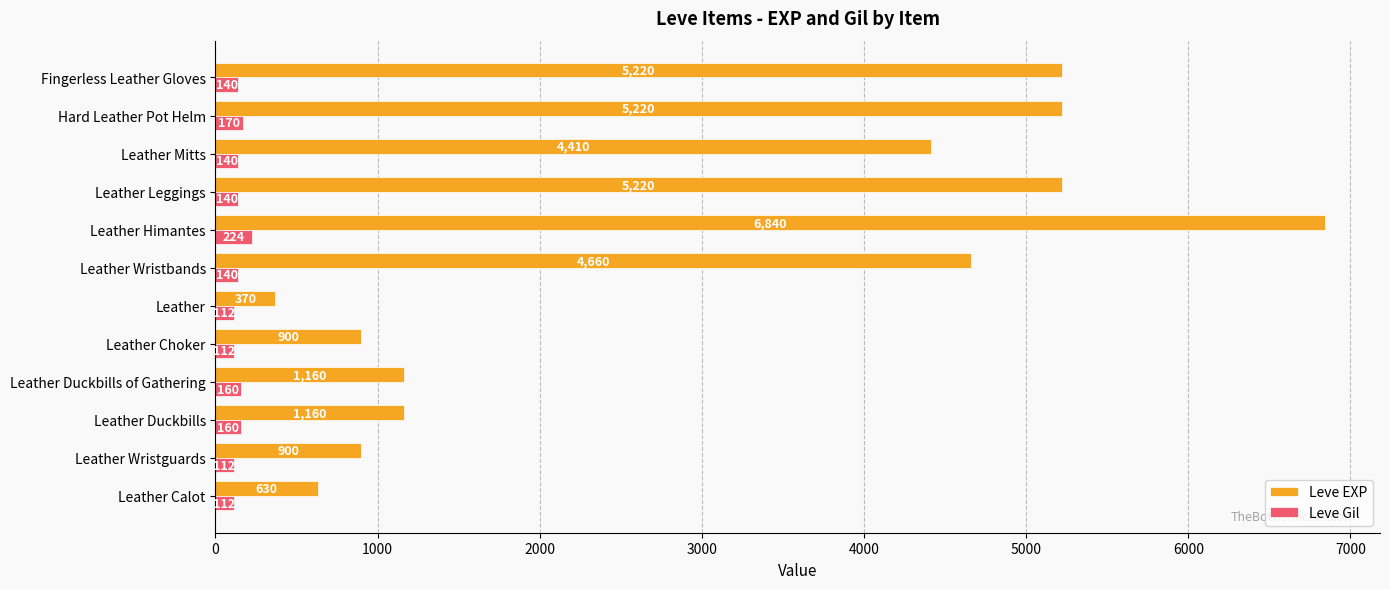

Which series changed the most between Leather Choker and Leather?

Leve EXP